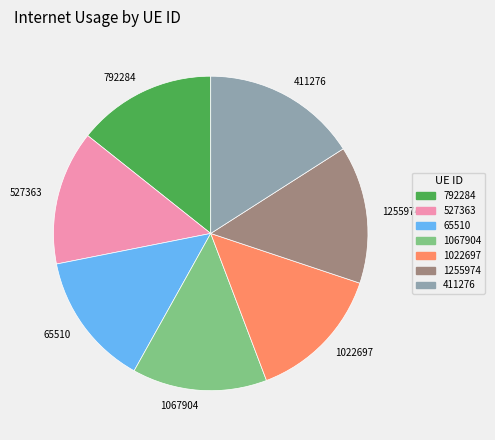

Does 1255974 account for over 50% of the chart?

No